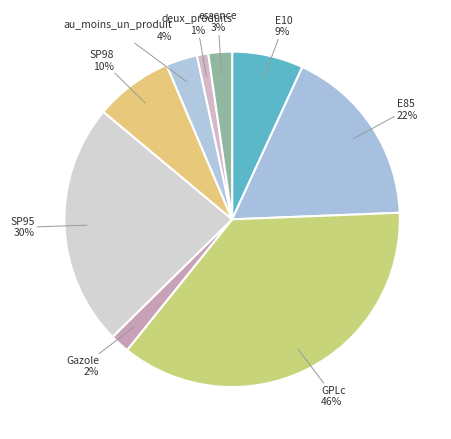

Which category has the smallest portion of the pie?

deux_produits